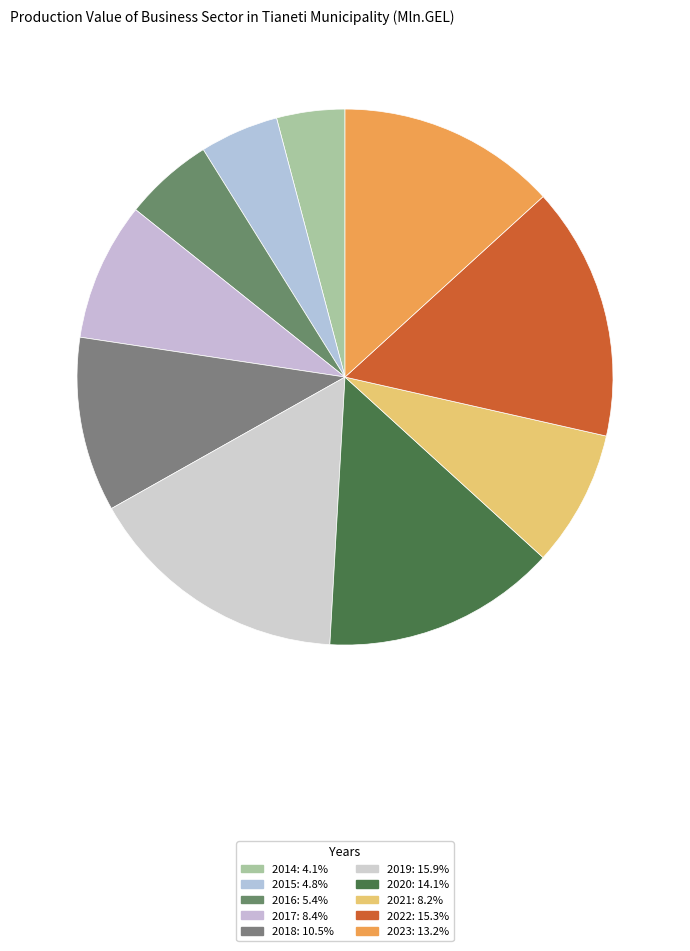

What percentage is NOT represented by 2020?

85.9%